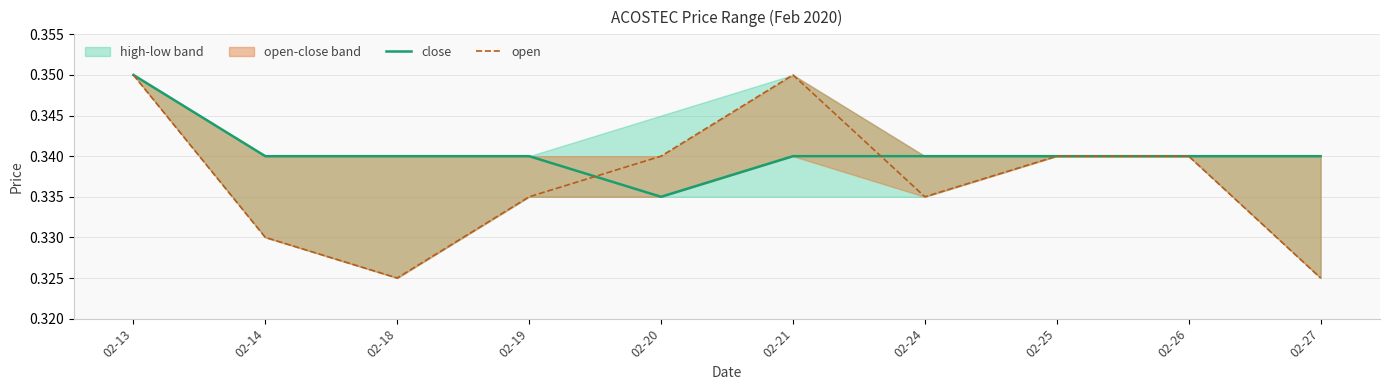

True or false: close has a value of 0.5 at 02-19.

False